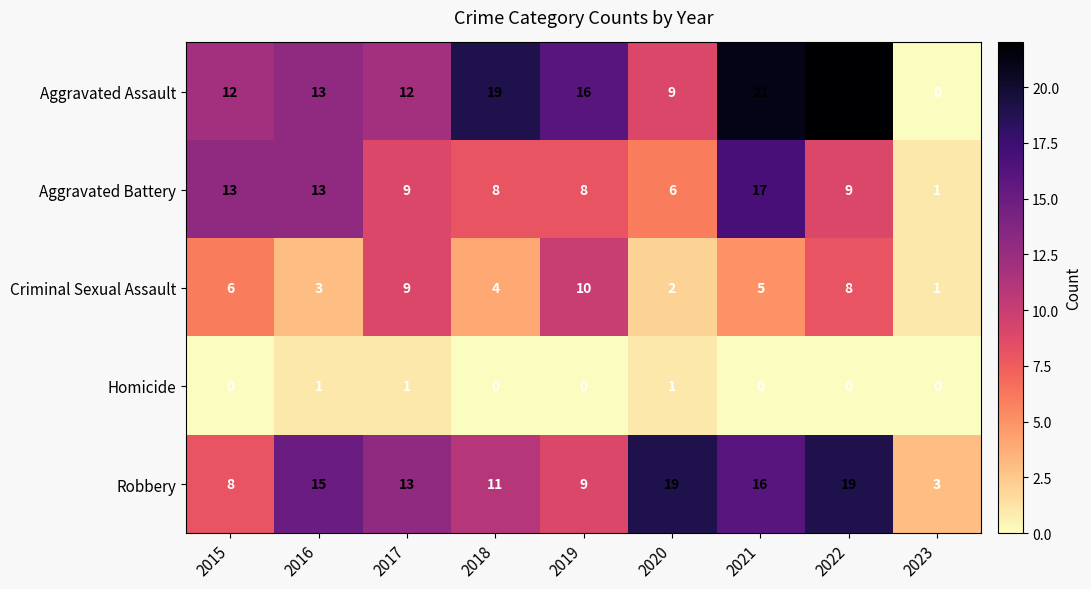

Rank the series at 2022 from lowest to highest value.

Homicide, Criminal Sexual Assault, Aggravated Battery, Robbery, Aggravated Assault